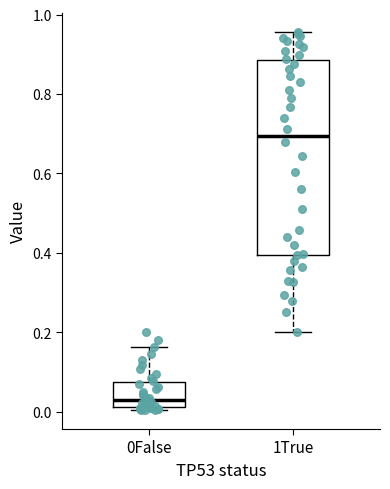

Where is the lower edge of the box for 1True on the y-axis? The values are not printed on the chart, so give them approximately, as read against the axis.

0.40